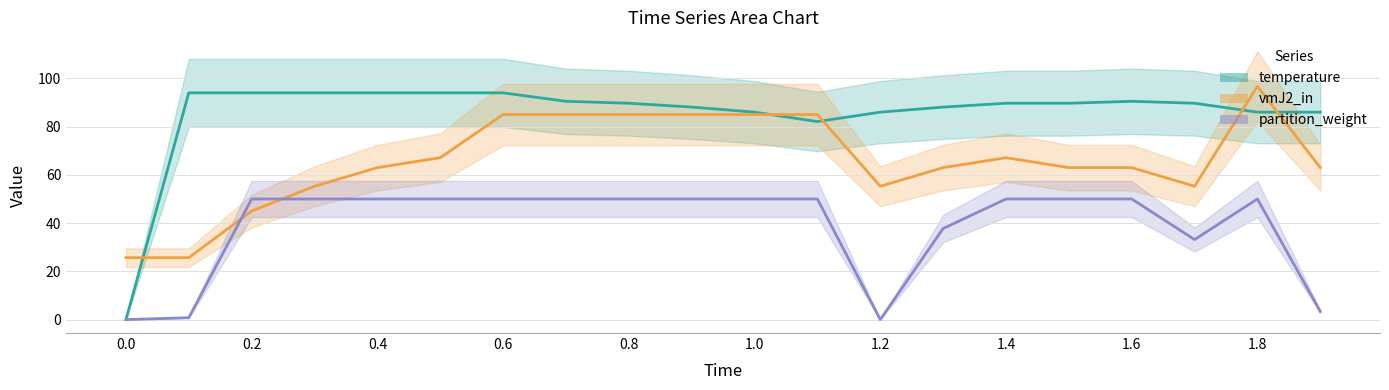

What is the average value of the temperature series?

85.3